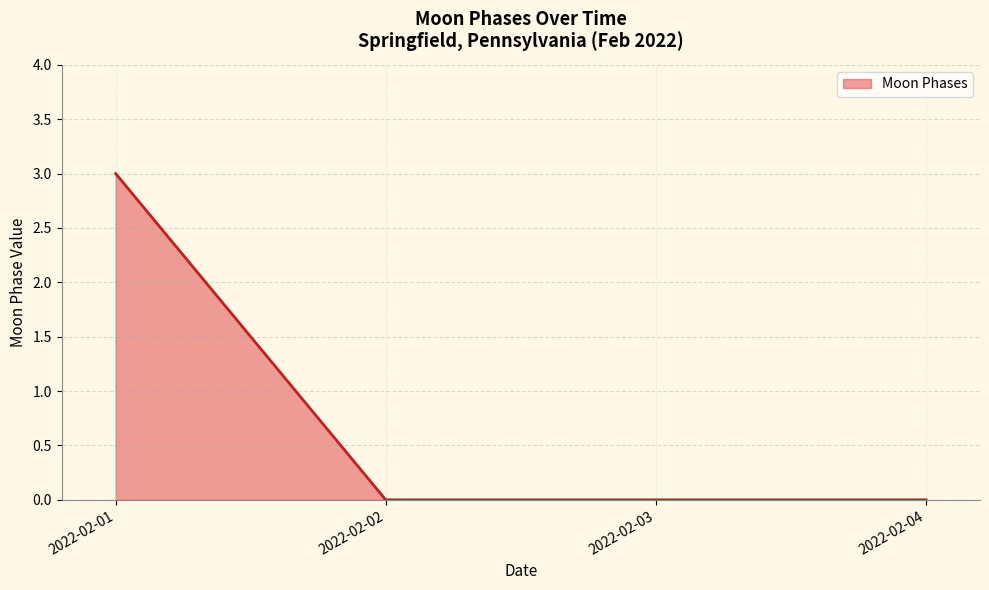

How many distinct data groups are displayed?

1